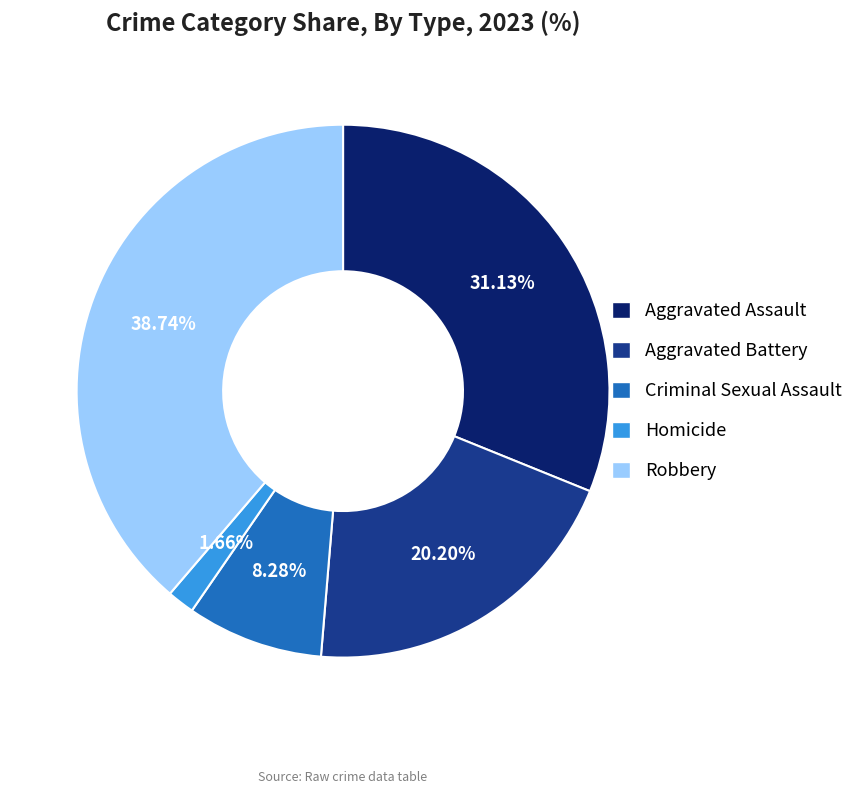

To the nearest percent, what is the combined percentage of Aggravated Assault and Aggravated Battery?

51%